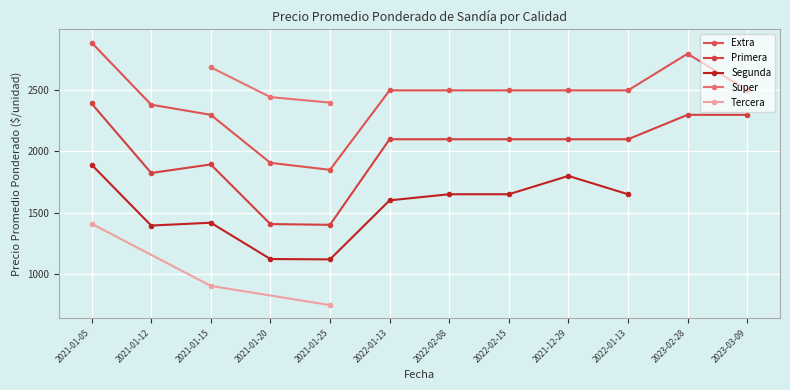

What are all the series names shown in the legend?

Extra, Primera, Segunda, Super, Tercera